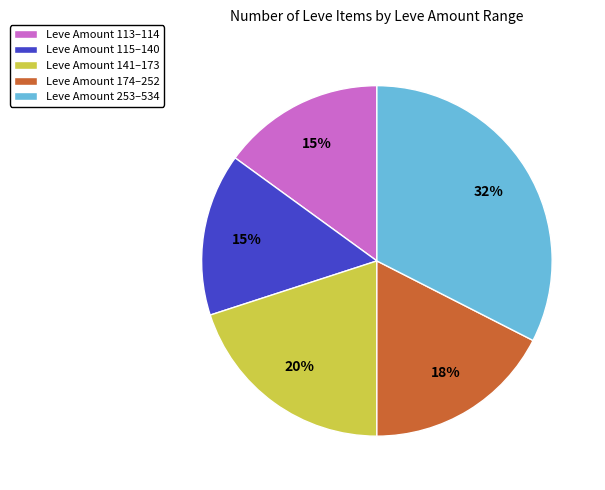

The Leve Amount 141–173 slice represents 20% of the pie. True or false?

True